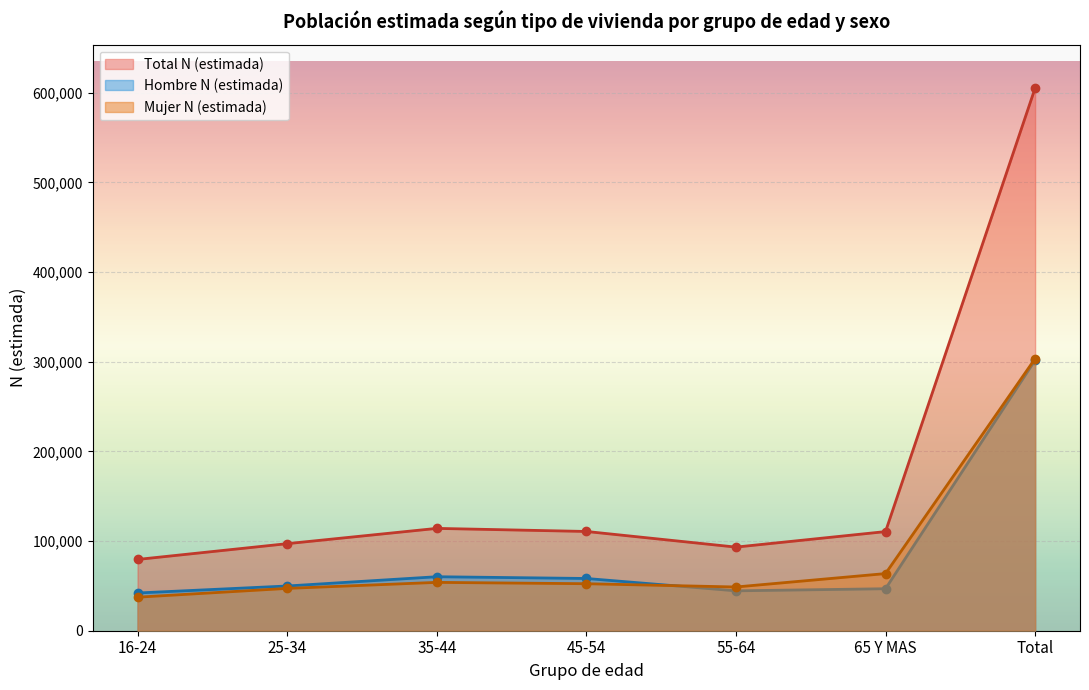

At which label is Mujer N (estimada) closest to 170420?

65 Y MAS